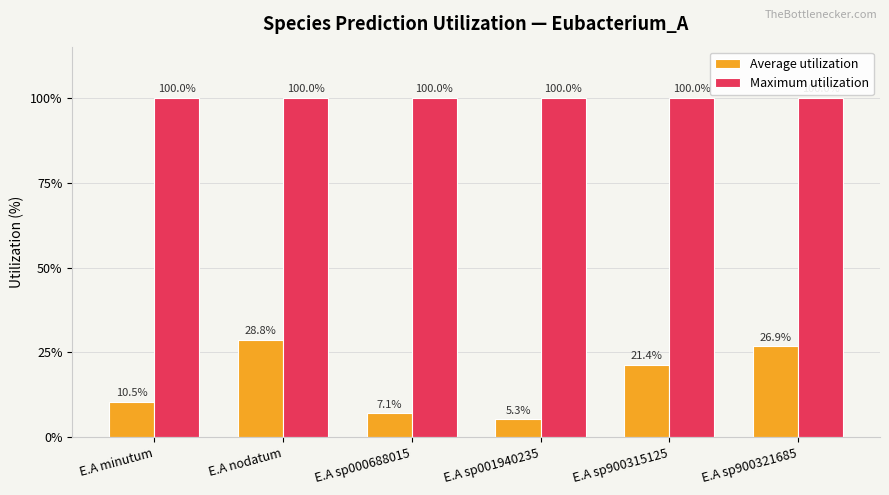

What is the difference between the highest and lowest values at E.A sp900315125?

78.6